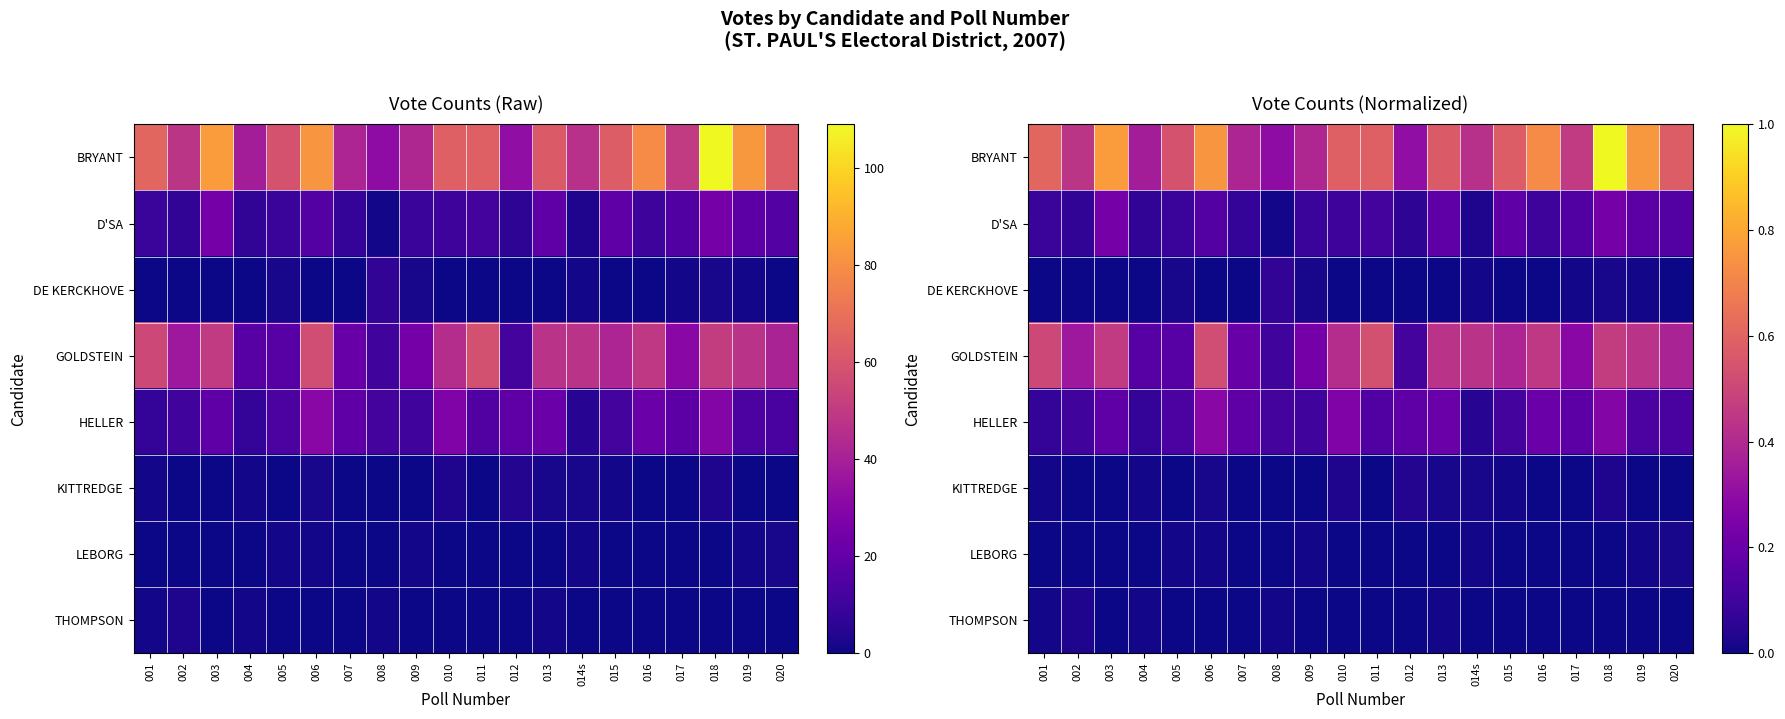

How many DE KERCKHOVE values are between 0 and 1?

20